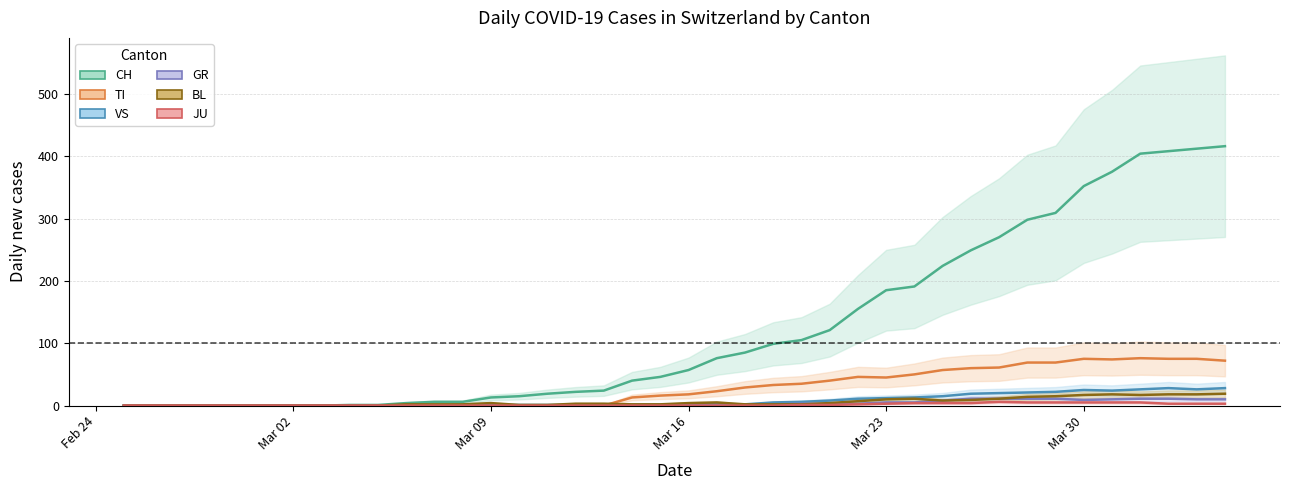

Count the number of data series in this chart.

6